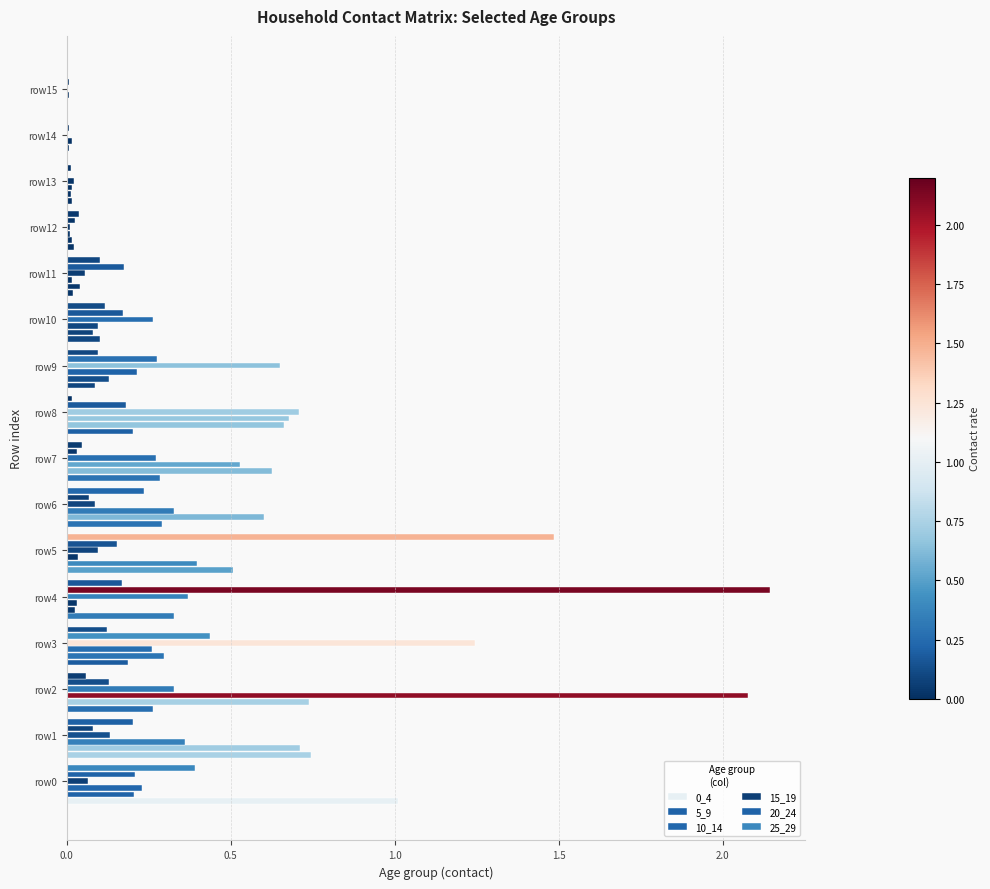

Count the number of categories in the chart.

16